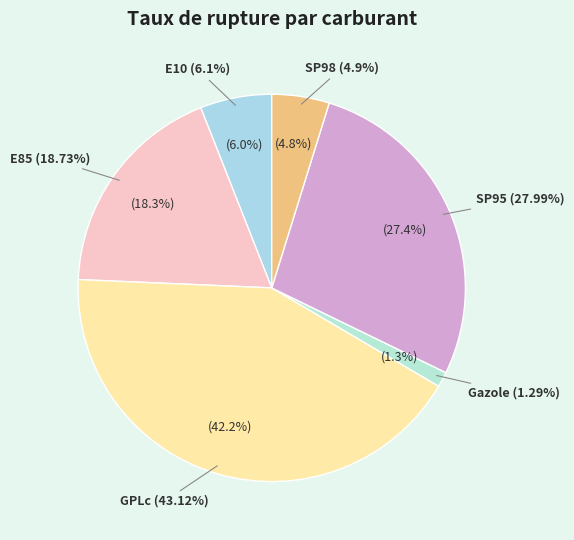

Which category has the smallest portion of the pie?

Gazole